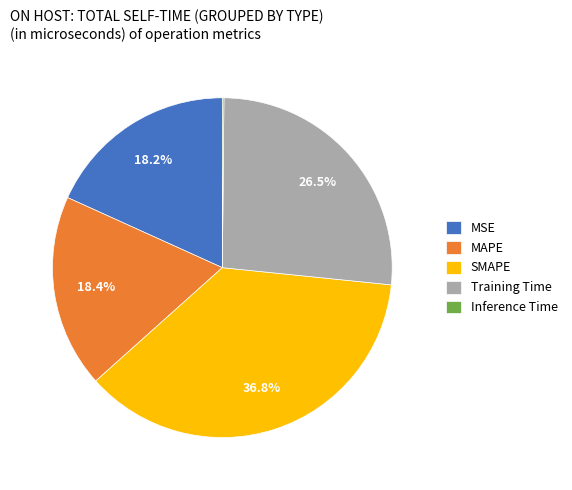

Between Training Time and MSE, which is larger?

Training Time